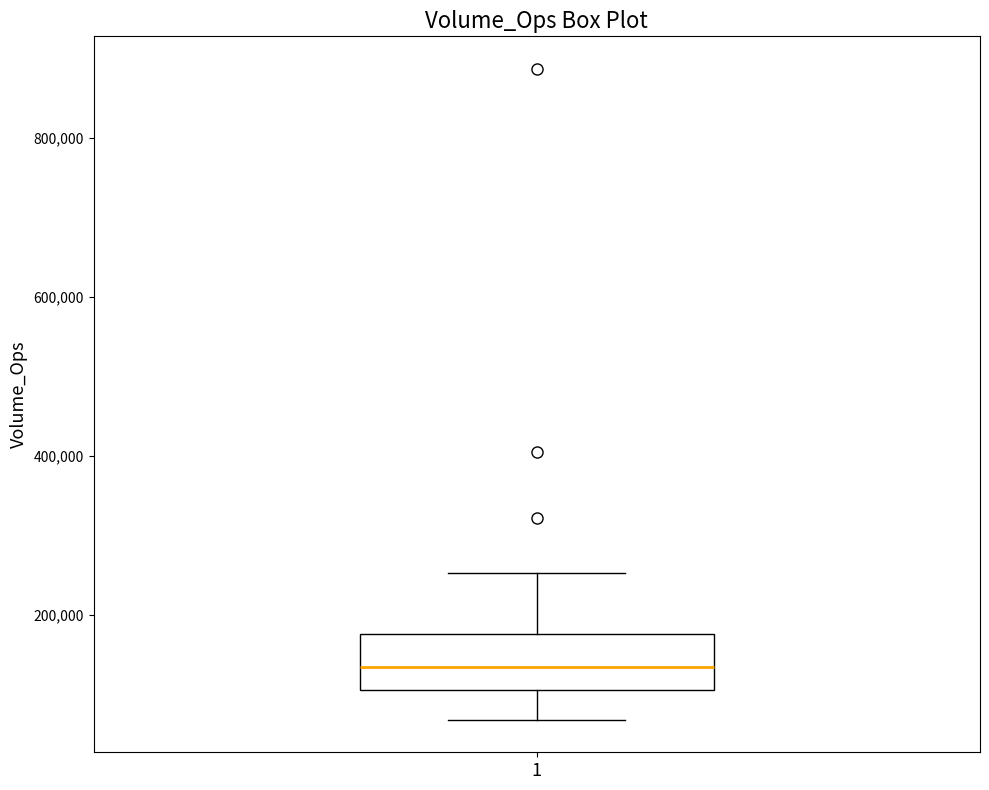

Read this box plot against the y-axis: the position of the median line, the range covered by the box, and the ends of both whiskers. The values are not printed on the chart, so give them approximately, as read against the axis.

median 140000, box 100000 to 180000, whiskers 60000 to 260000